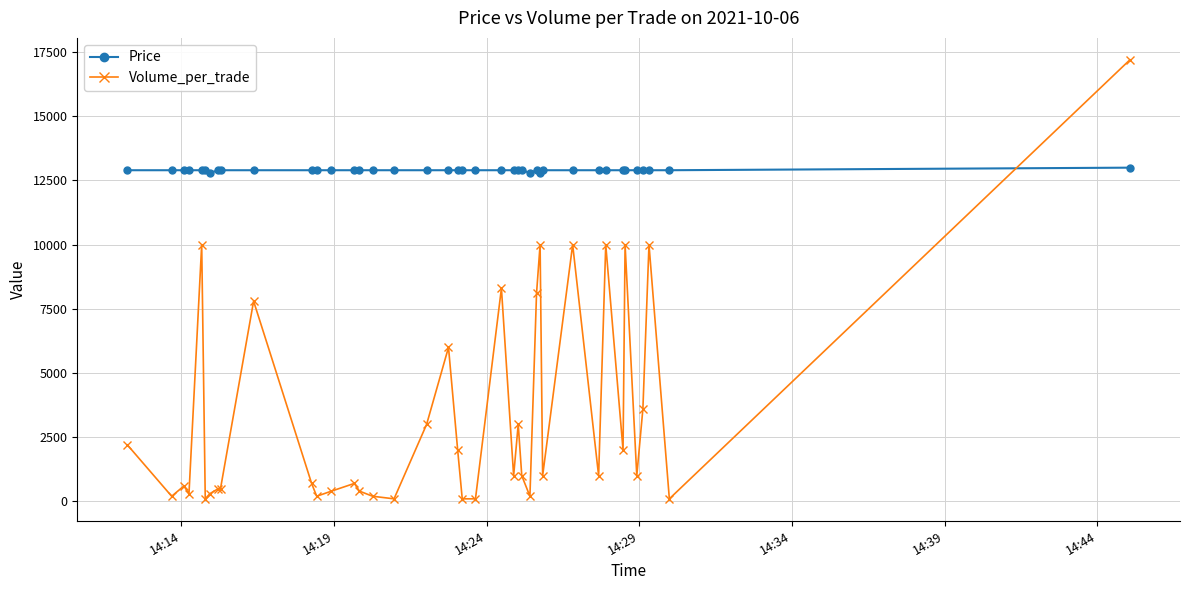

What is the maximum value shown in the chart?

17200